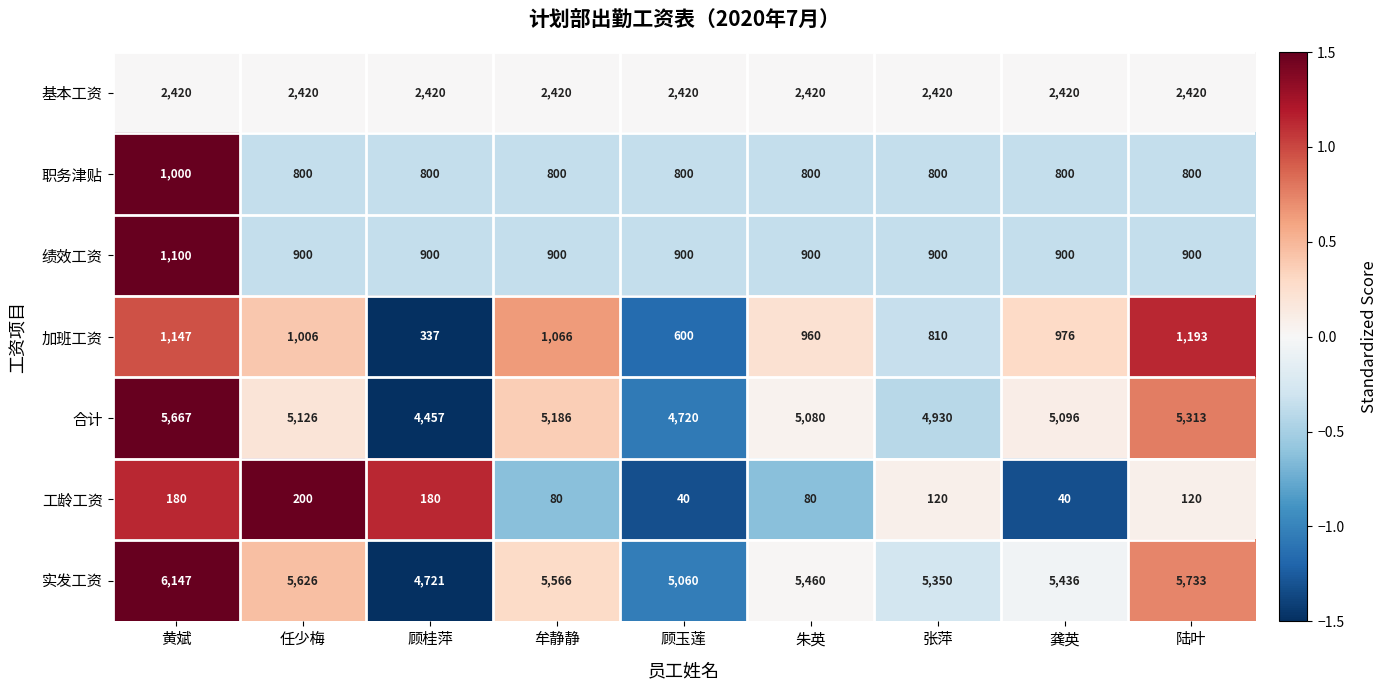

How many categories are shown in the chart?

9